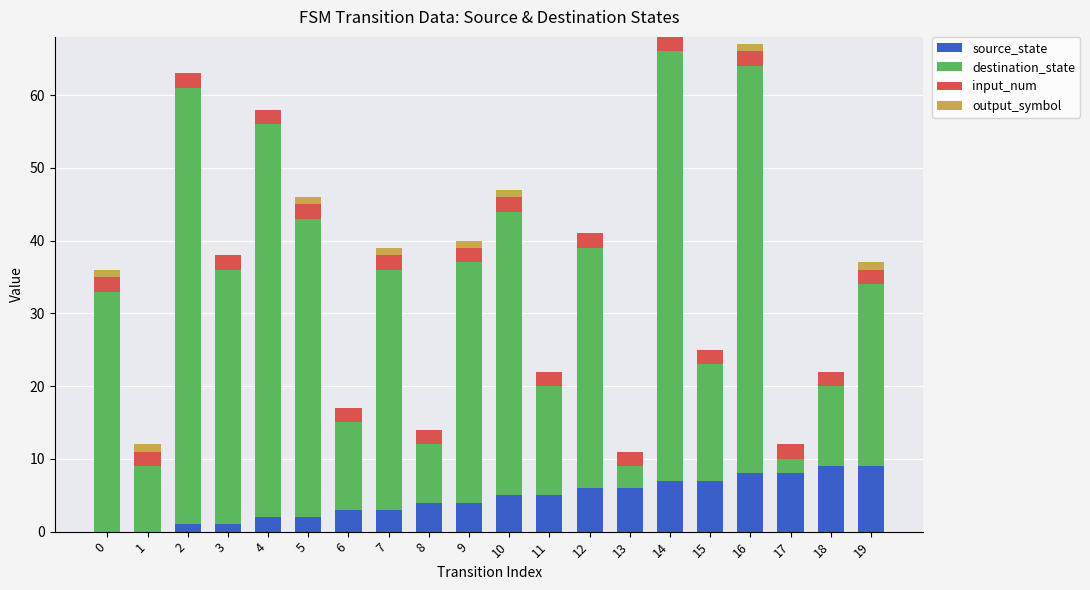

How many distinct data groups are displayed?

4